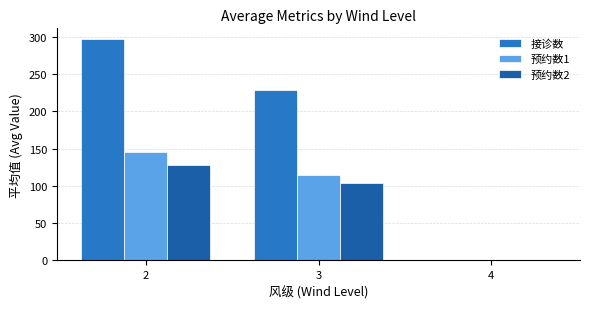

How many groups of bars are there?

3